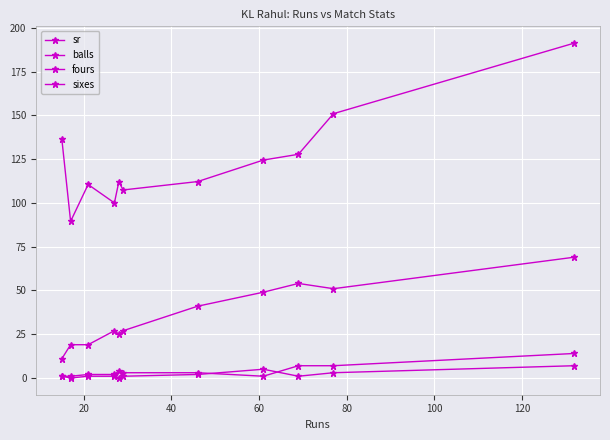

How many distinct data groups are displayed?

4